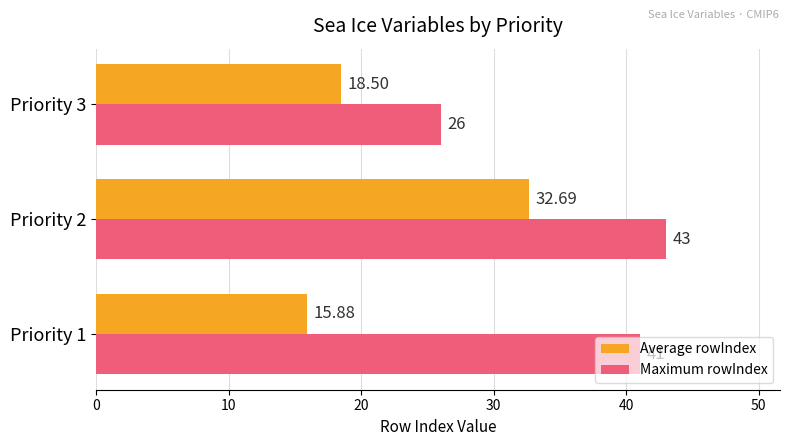

Rank the categories by Maximum rowIndex value from lowest to highest.

Priority 3, Priority 1, Priority 2